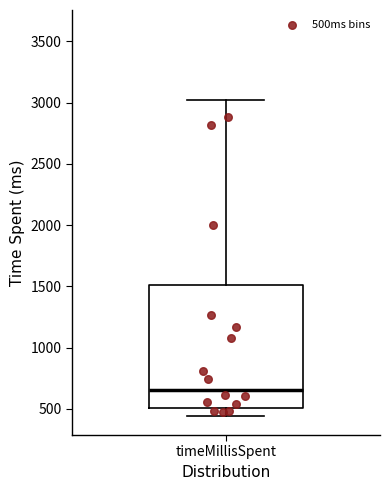

Read this box plot against the y-axis: the position of the median line, the range covered by the box, and the ends of both whiskers. The values are not printed on the chart, so give them approximately, as read against the axis.

median 650, box 500 to 1500, whiskers 450 to 3000